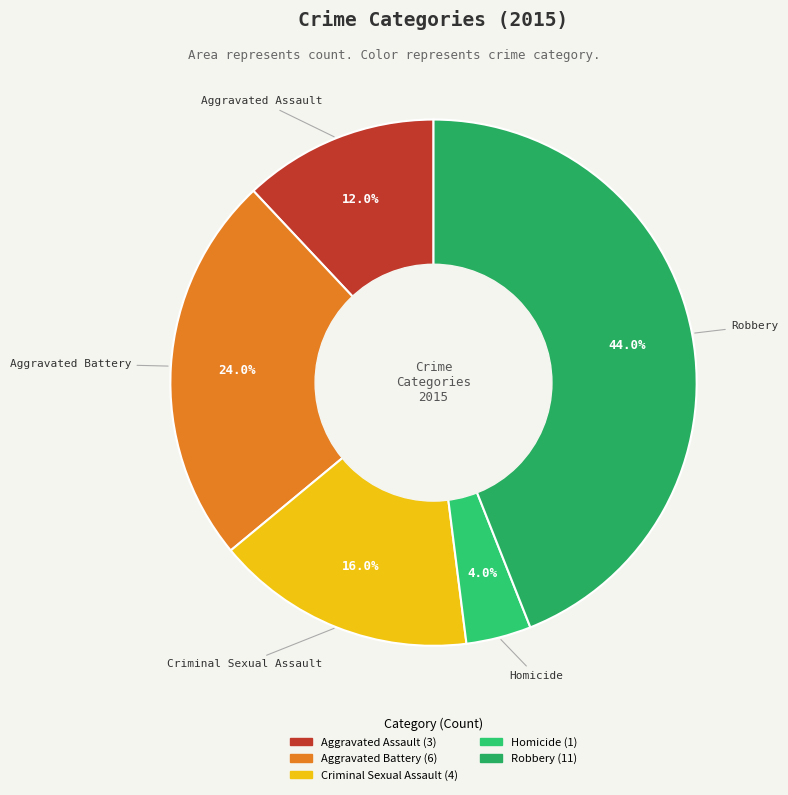

Does any single category account for the majority?

No